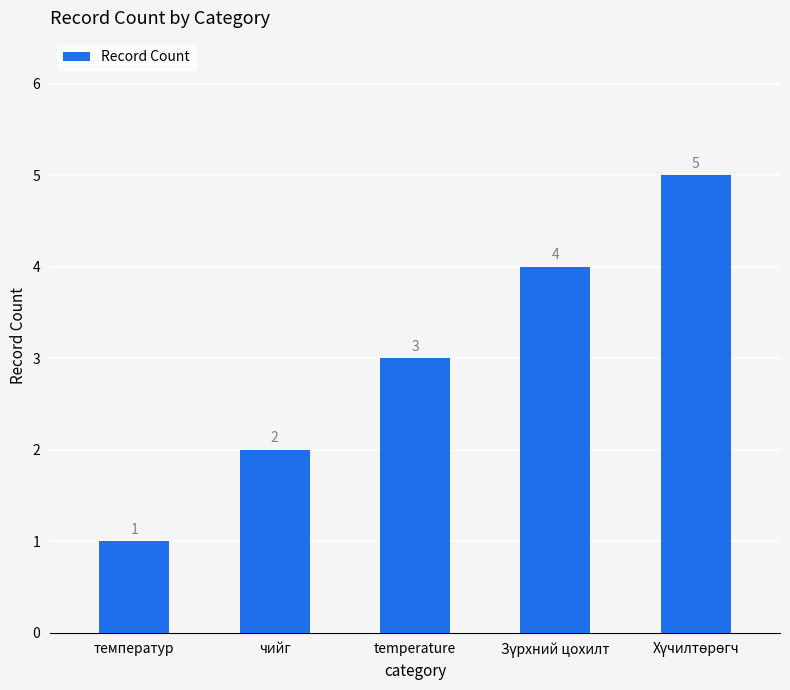

Does the chart contain stacked bars?

No